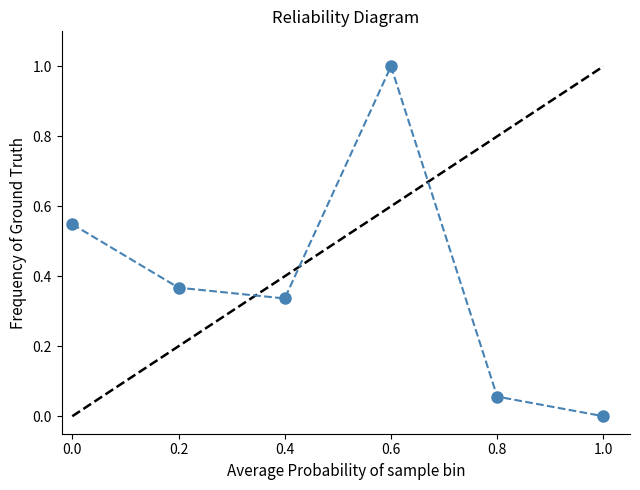

Is it true that the value at 1.0 is 0.0?

True